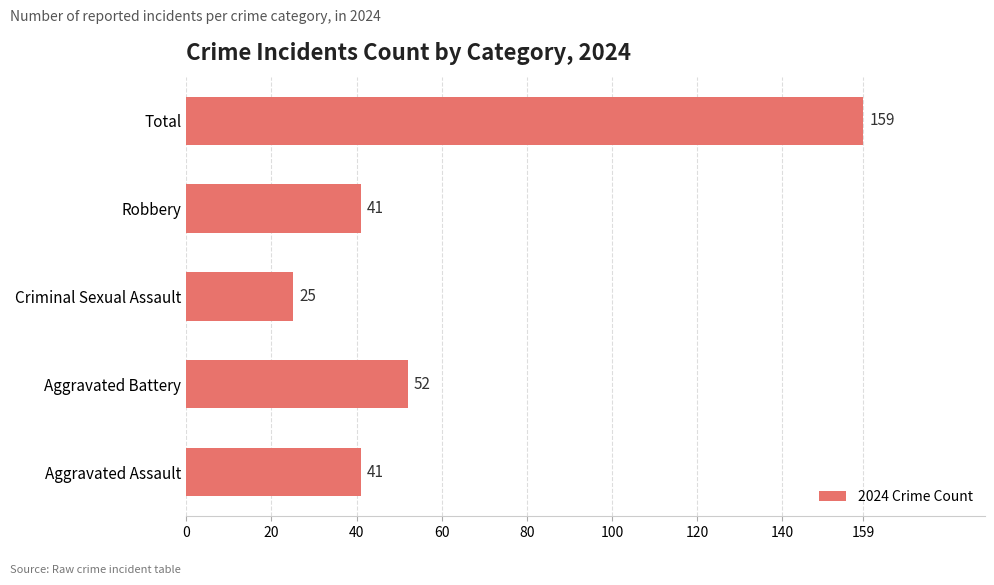

Is it true that the value at Criminal Sexual Assault is 36?

False